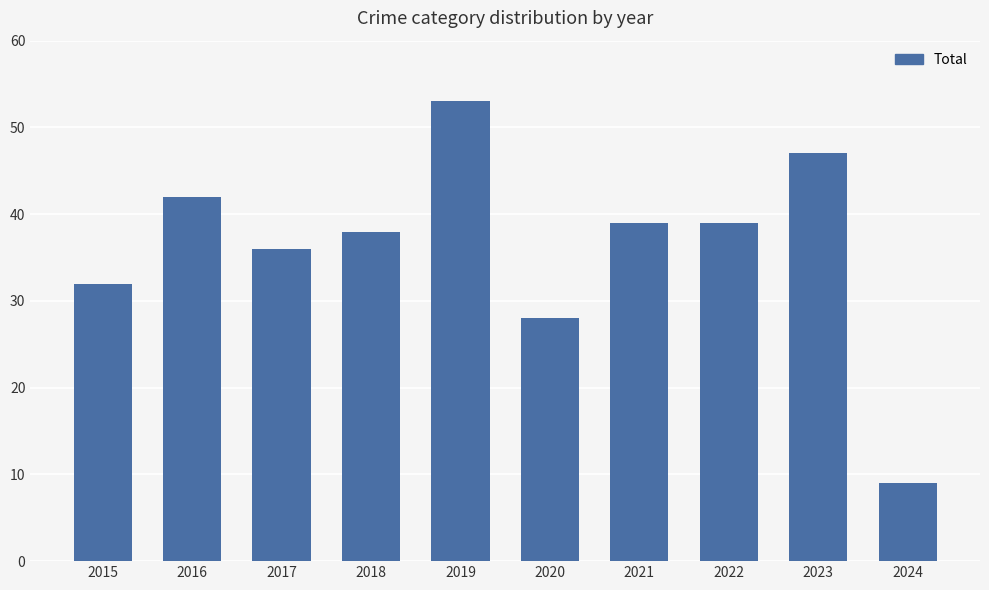

Is it true that the value at 2017 is 53?

False